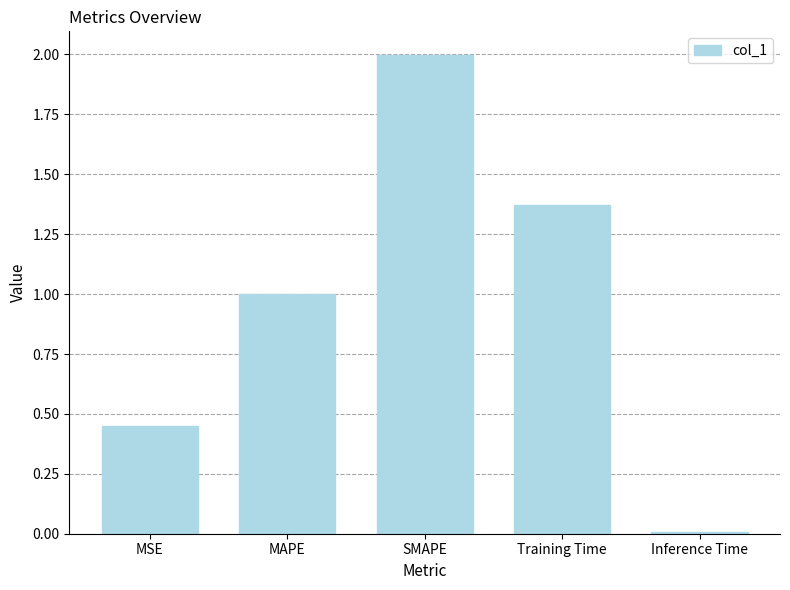

What is the greatest value displayed?

2.0